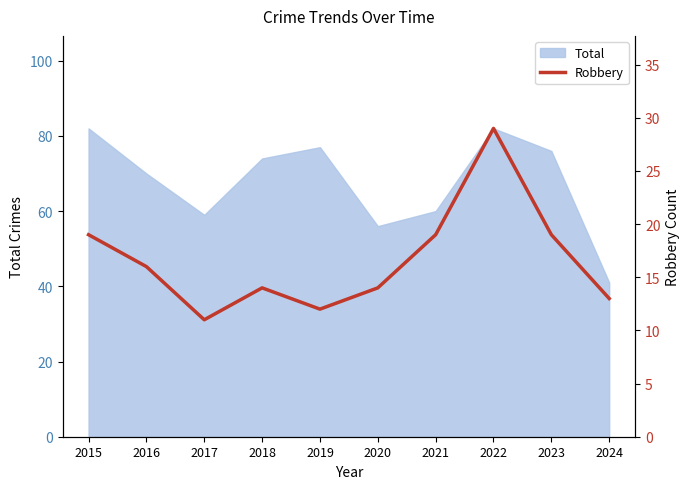

The value of Total at 2021 is 60. True or false?

True